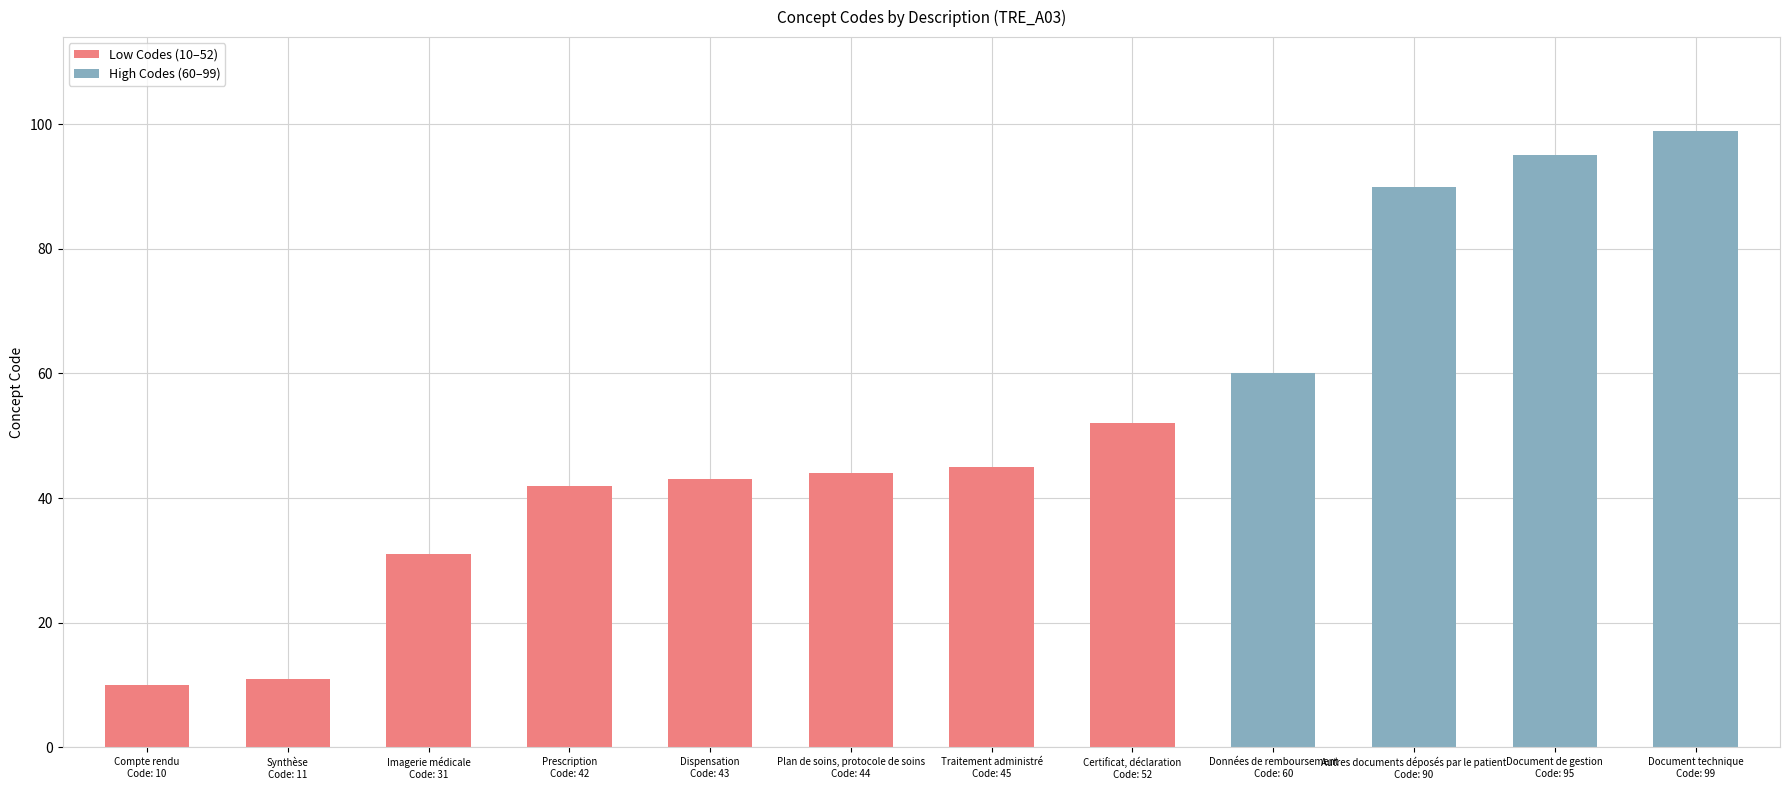

Reading left to right, what are all the values shown in this chart?

10	11	31	42	43	44	45	52	60	90	95	99